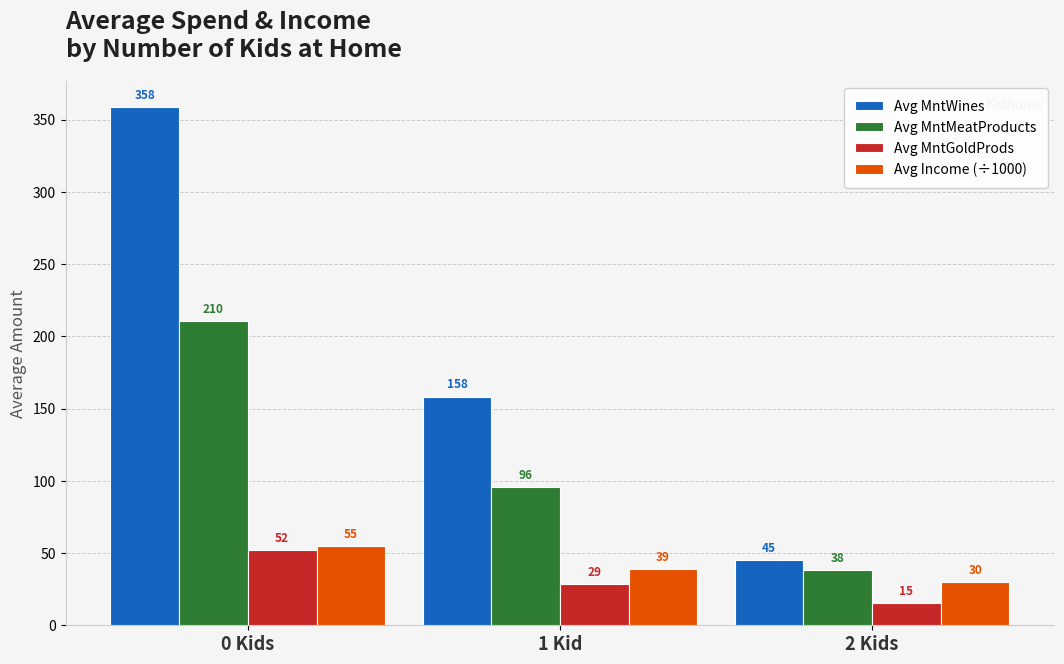

Which series has the widest spread of values?

Avg MntWines